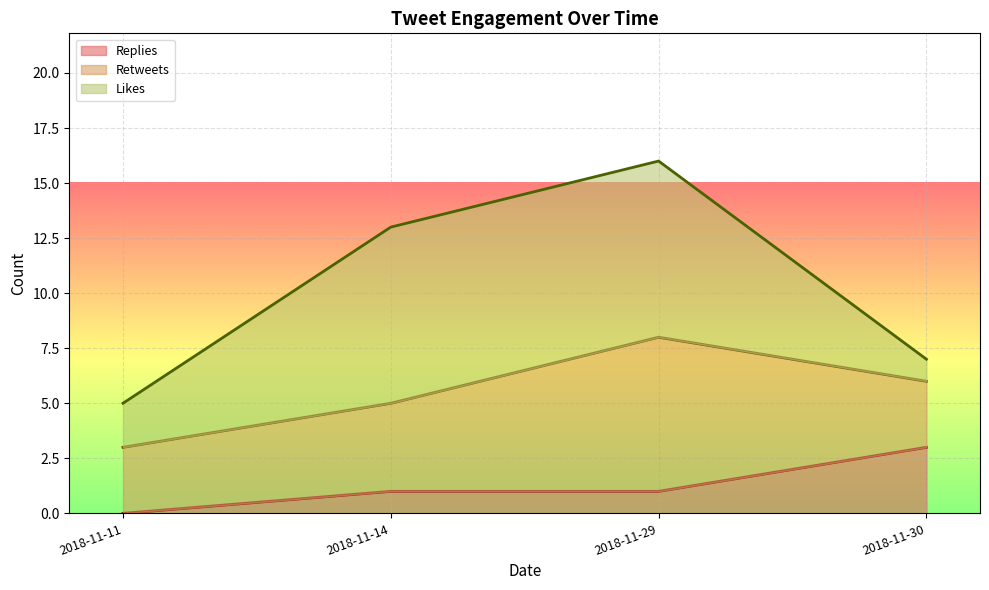

True or false: replies_count has a value of -1 at 2018-11-29.

False